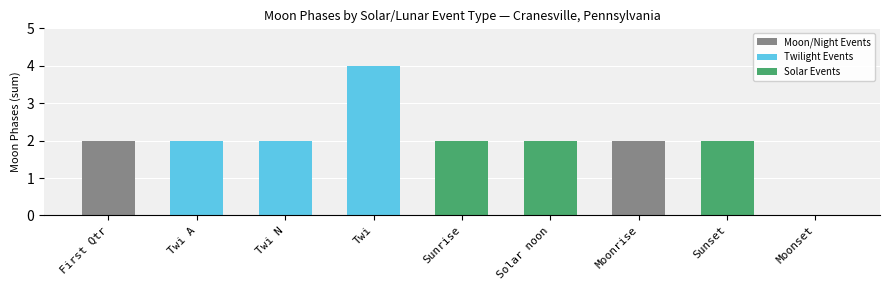

Reading left to right, what are all the values shown in this chart?

First Qtr=2	Twi A=2	Twi N=2	Twi=4	Sunrise=2	Solar noon=2	Moonrise=2	Sunset=2	Moonset=0